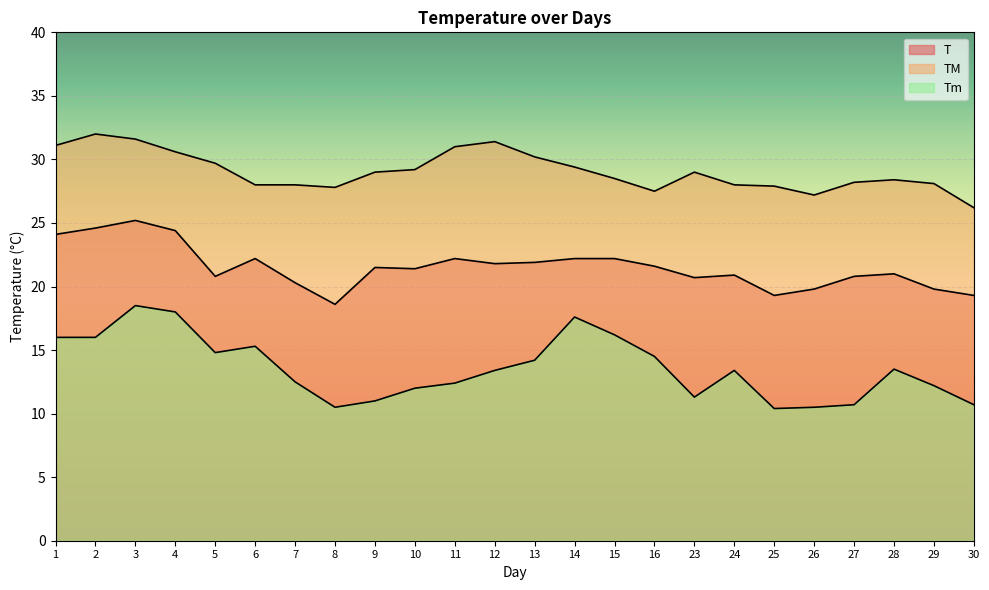

Rank the categories by Tm value from highest to lowest.

3, 4, 14, 15, 1, 2, 6, 5, 16, 13, 28, 12, 24, 7, 11, 29, 10, 23, 9, 27, 30, 8, 26, 25